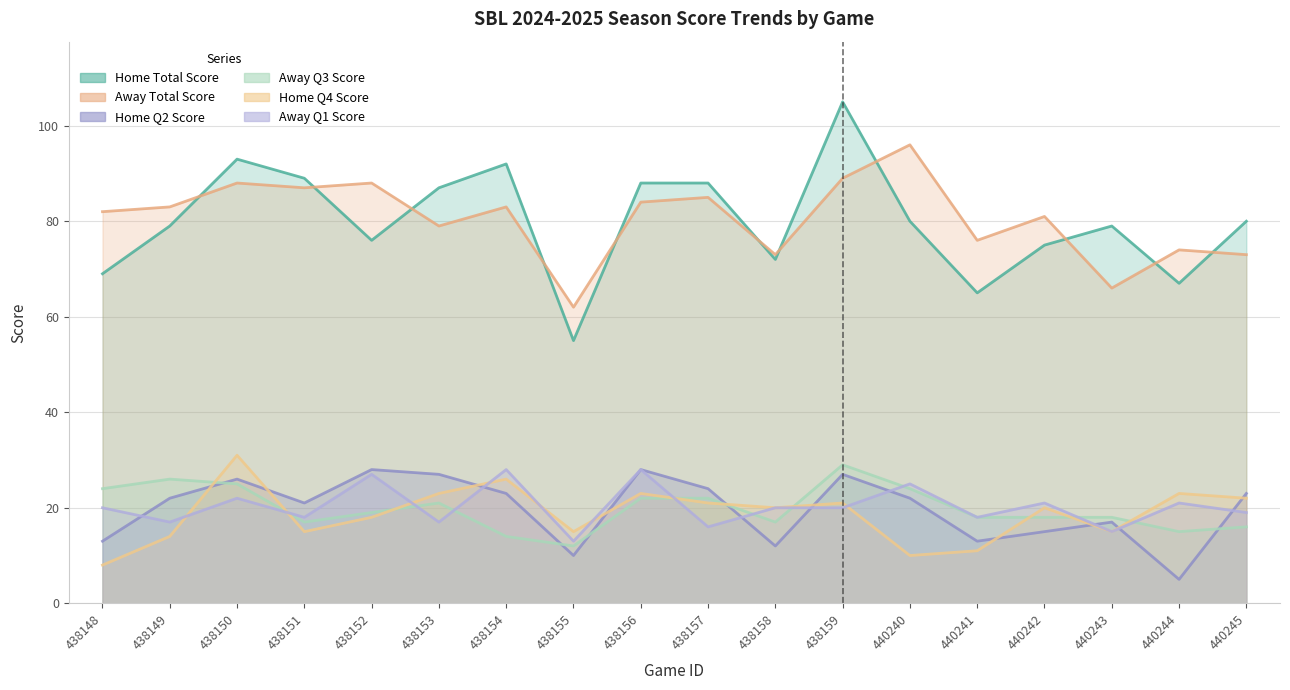

True or false: Away Total Score and Away Q1 Score intersect in this chart.

False